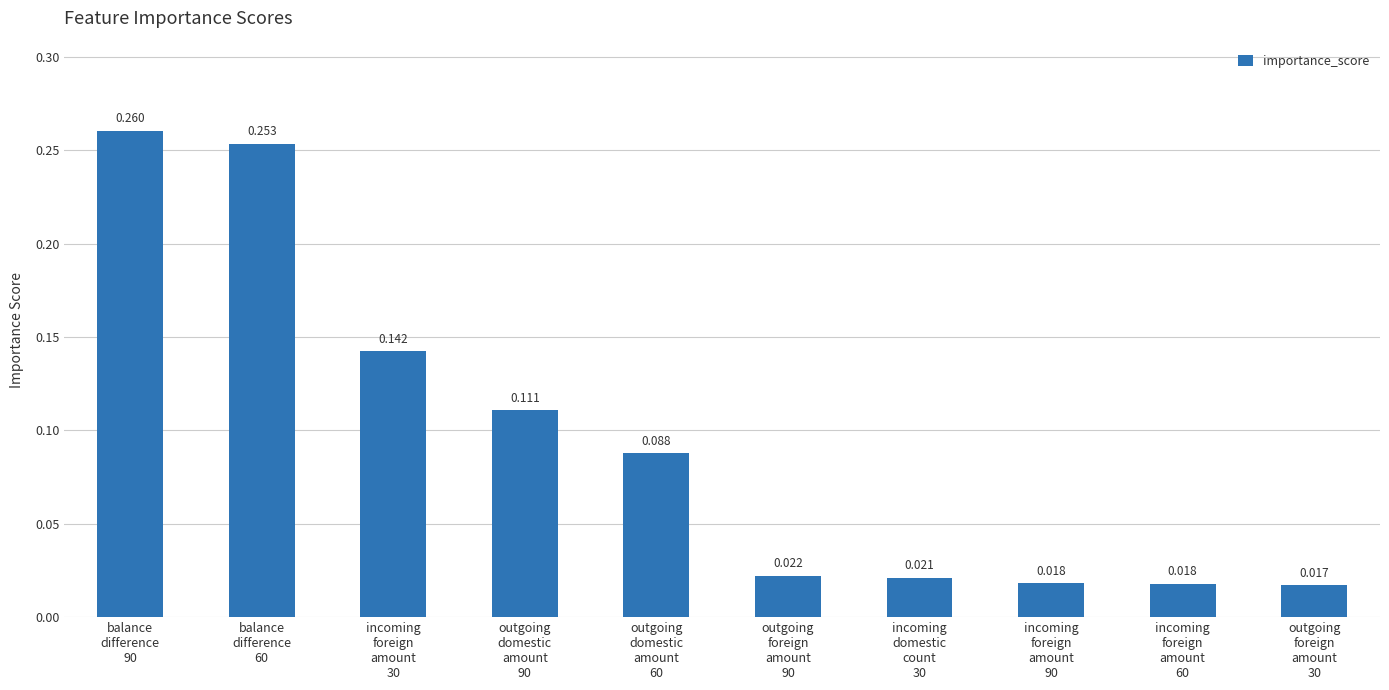

Which has a higher value, outgoing
domestic
amount
60 or outgoing
foreign
amount
90?

outgoing
domestic
amount
60